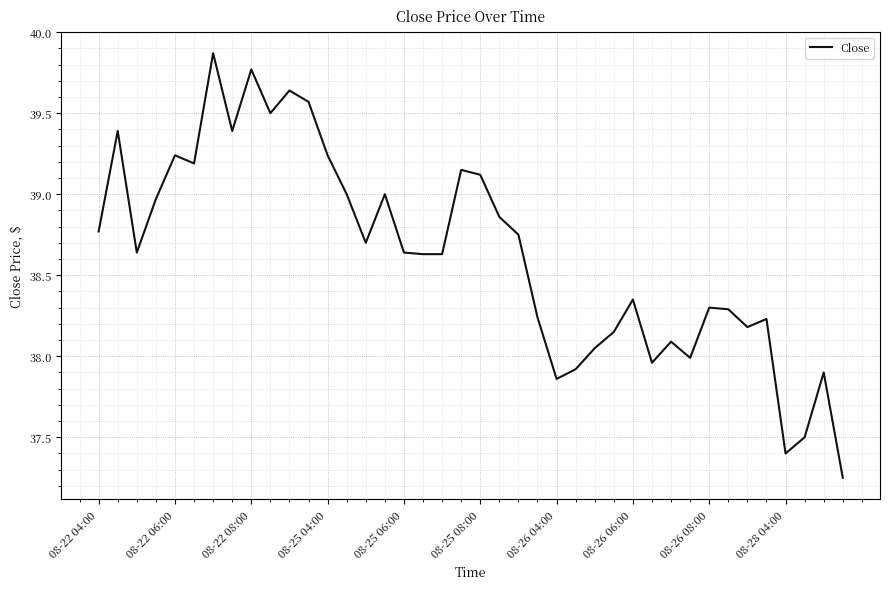

What is the maximum value shown in the chart?

39.9